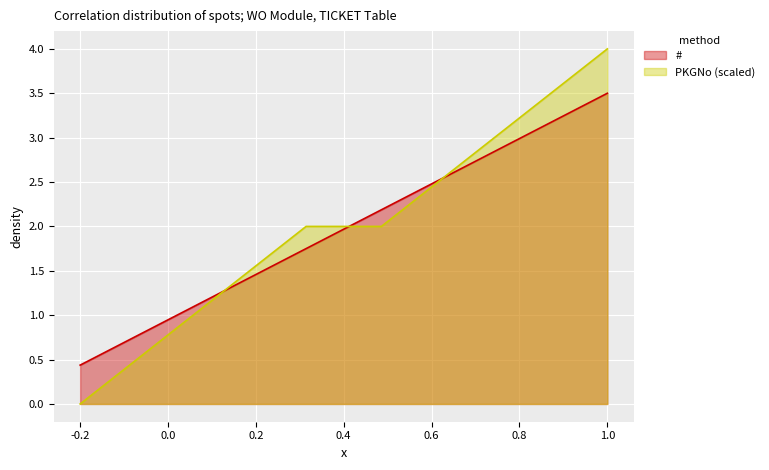

List the series in order of their overall mean, lowest first.

#, PKGNo